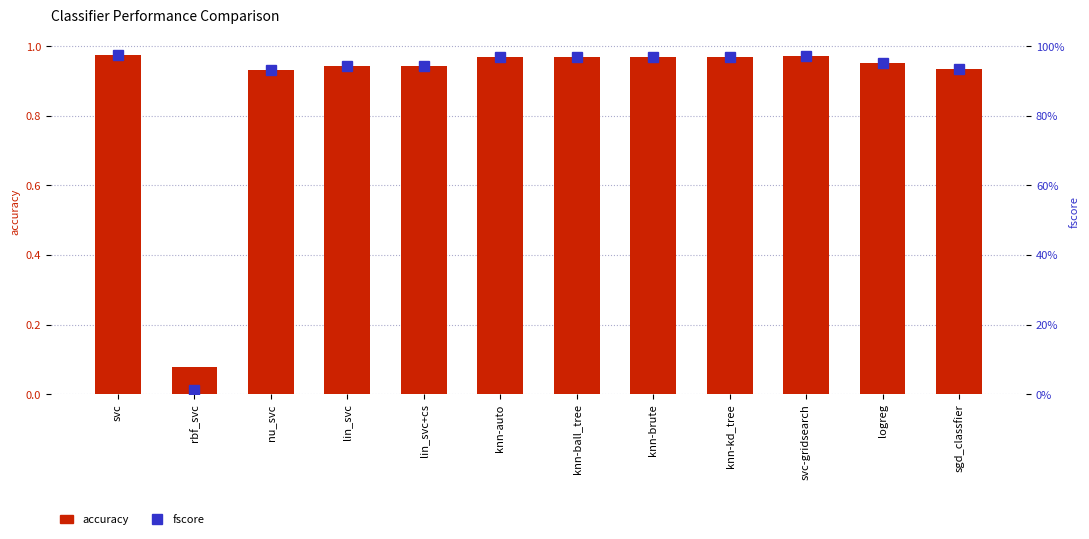

Rank the series at knn-brute from lowest to highest value.

accuracy, fscore